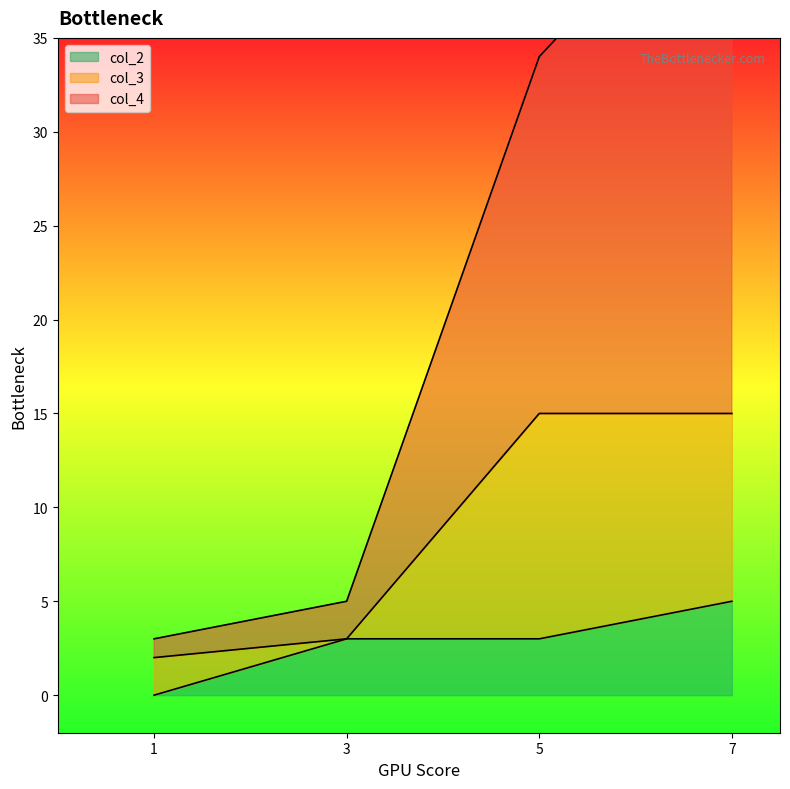

True or false: col_2 and col_4 cross at least once.

False